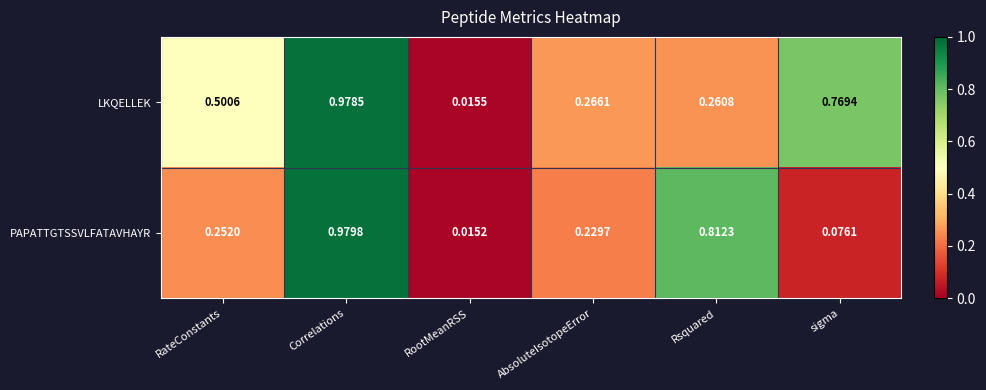

At how many categories does at least one series exceed 0?

6